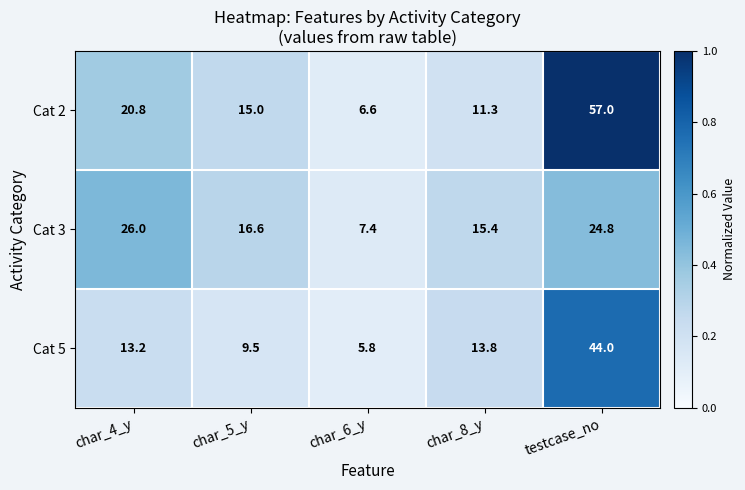

At which label does Cat 2 reach its minimum?

char_6_y